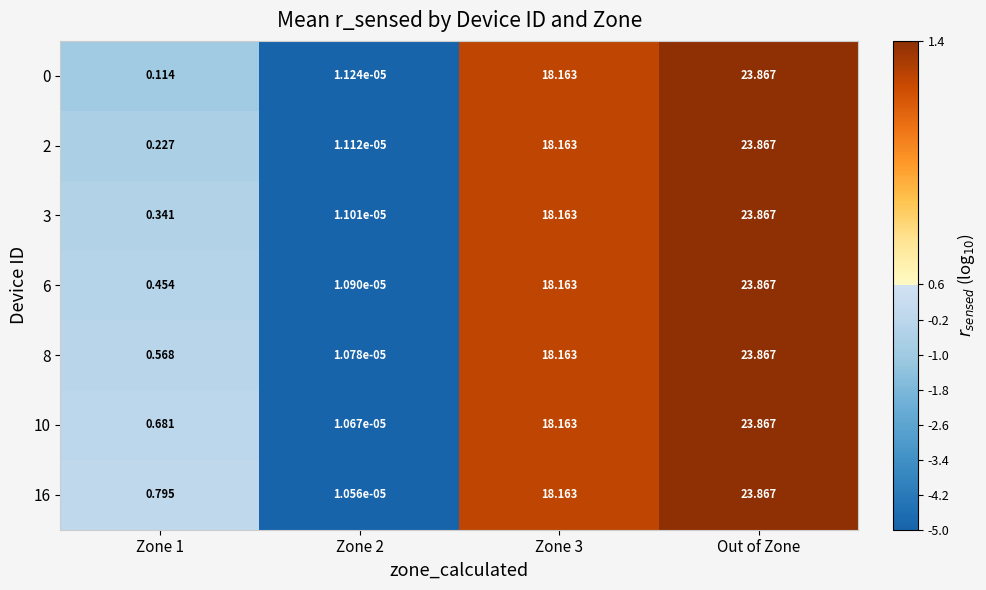

Which category has the highest value in the 16 series?

Out of Zone